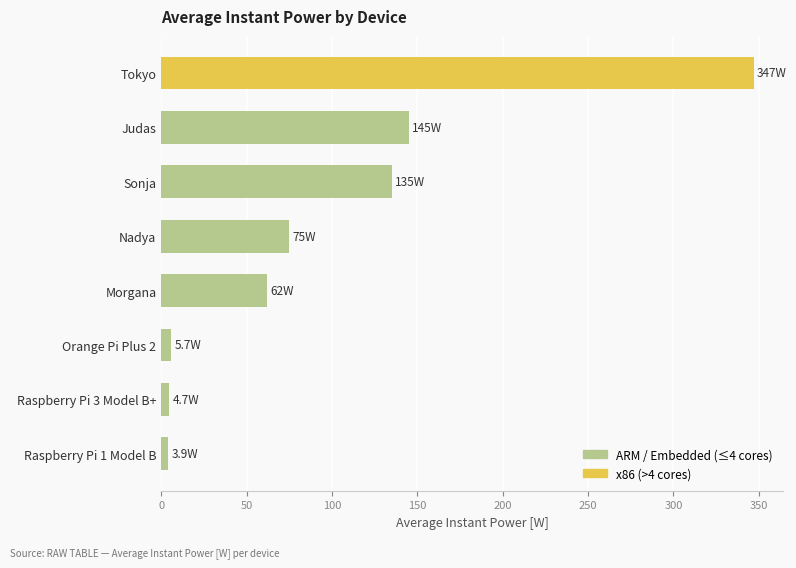

How many values are below 75?

4